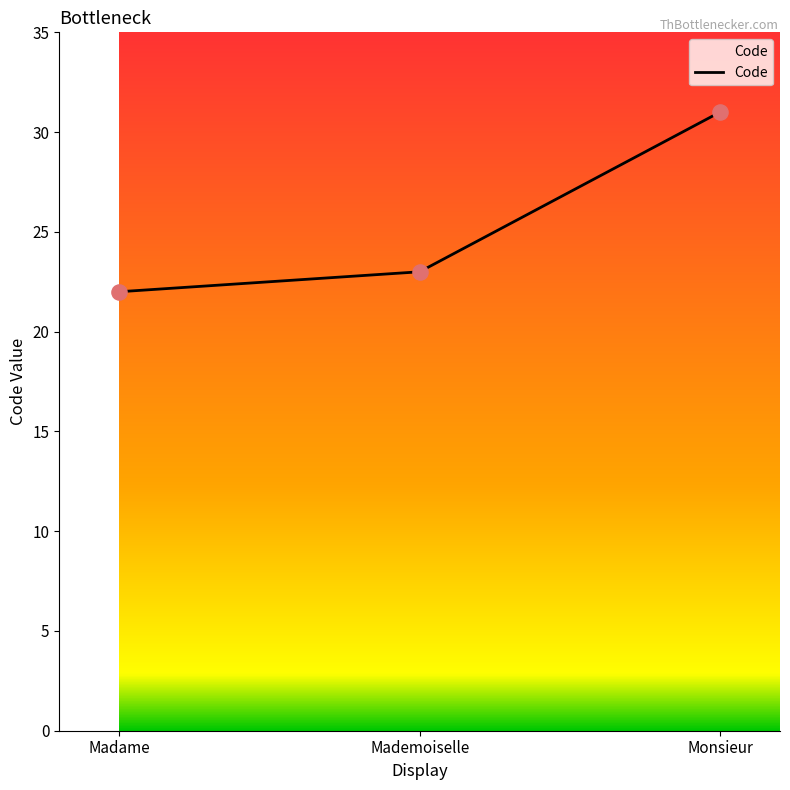

What is the change in value from Mademoiselle to Monsieur?

+8